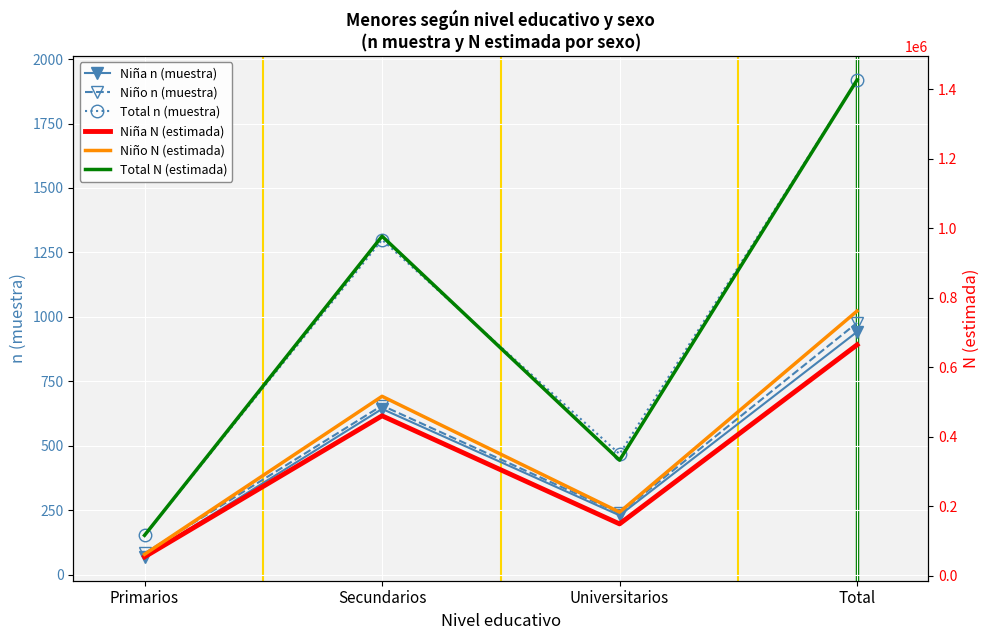

Reading left to right, list all the values displayed in this chart.

Niña n (muestra): 69	643	230	942
Niño n (muestra): 83	656	238	977
Total n (muestra): 152	1299	468	1919
Niña N (estimada): 54678	460510	149551	664738
Niño N (estimada): 62004	516619	183349	761972
Total N (estimada): 116682	977129	332900	1426710